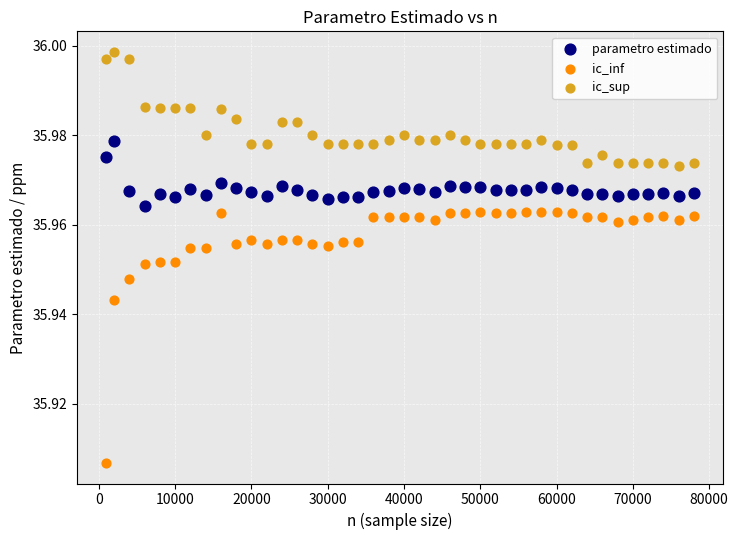

Across all data points, what is the range of X values (max minus min)?

77000.0